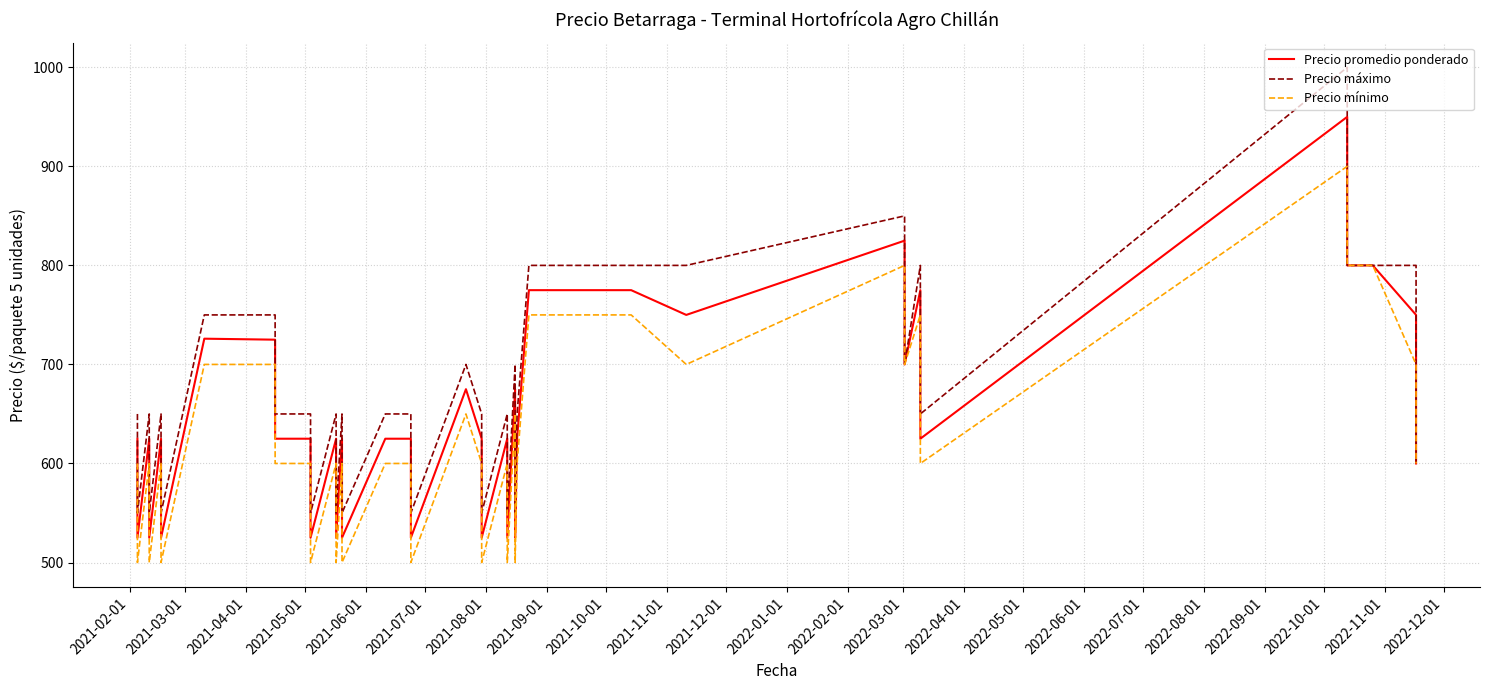

How many series are shown in this chart?

3